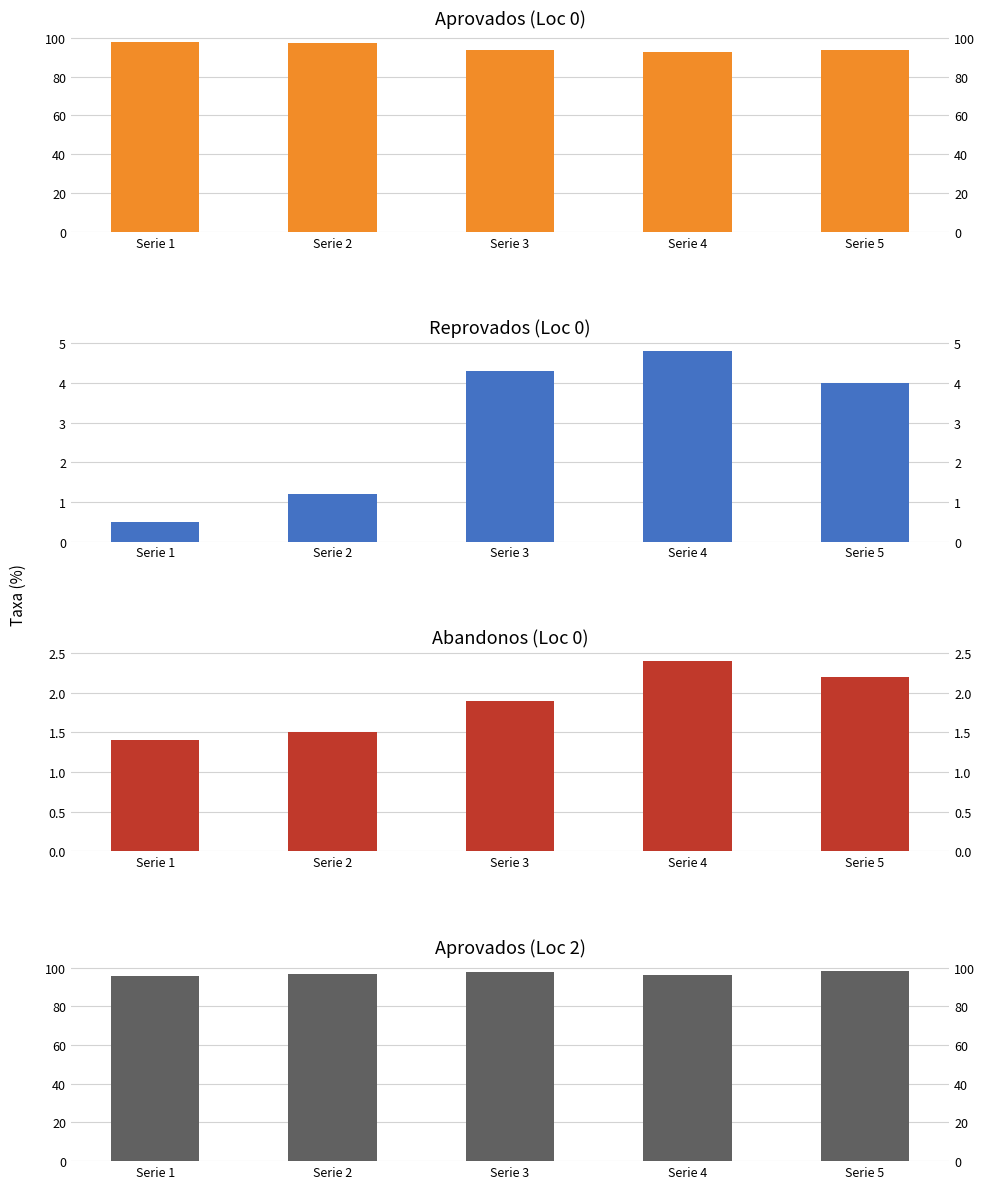

True or false: reprovados_loc0 has a value of 6.3 at Serie 4.

False